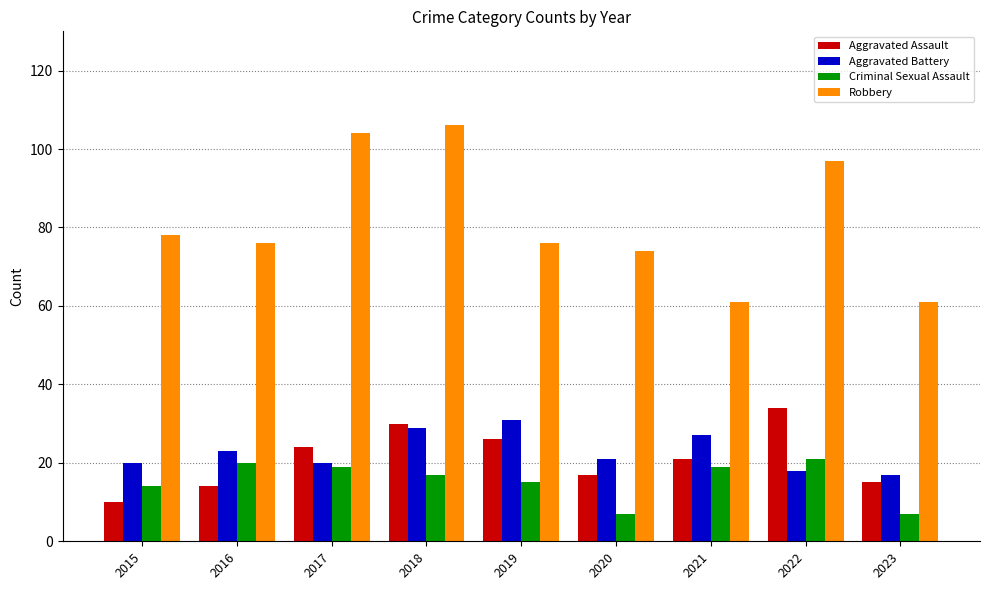

Between 2020 and 2022, which series saw the biggest shift?

Robbery